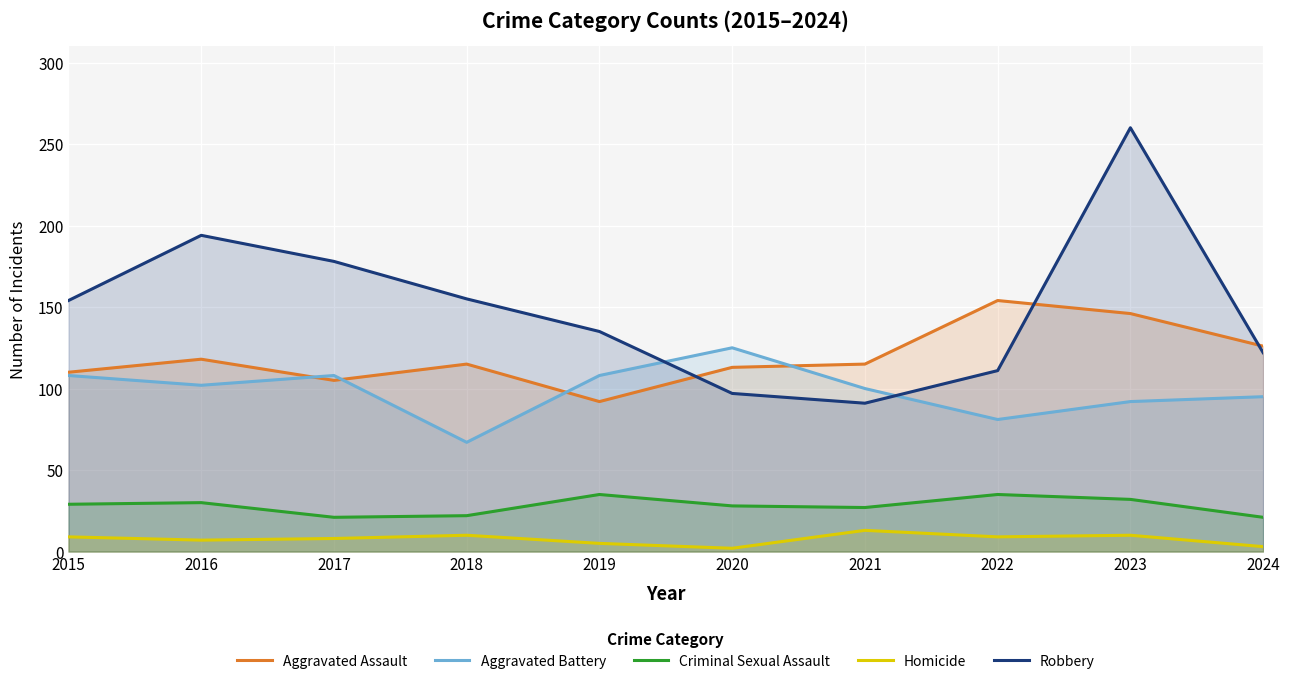

At which label does Robbery reach its minimum?

2021